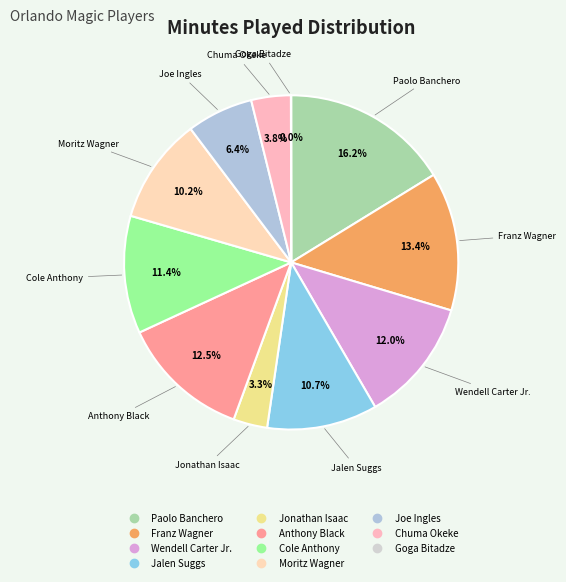

Does Paolo Banchero represent more than half of the total?

No